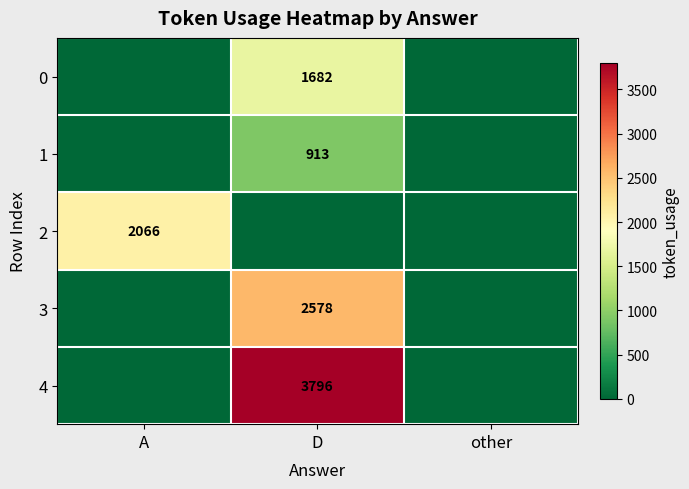

Between A and D, which is larger?

D